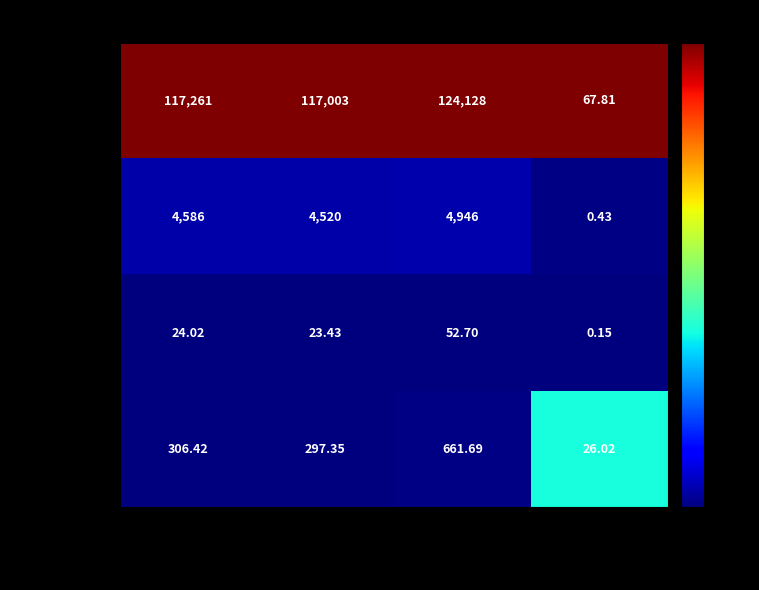

How many data points does each series have?

4